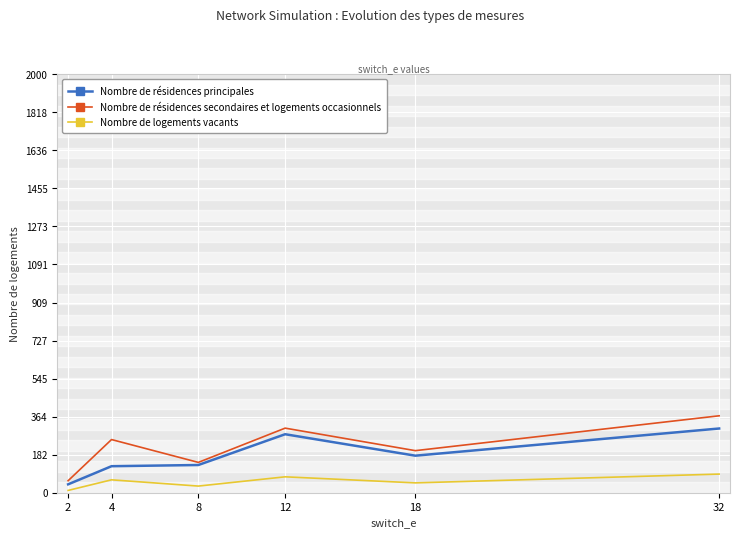

Between 4 and 12, which series saw the biggest shift?

Nombre de résidences principales